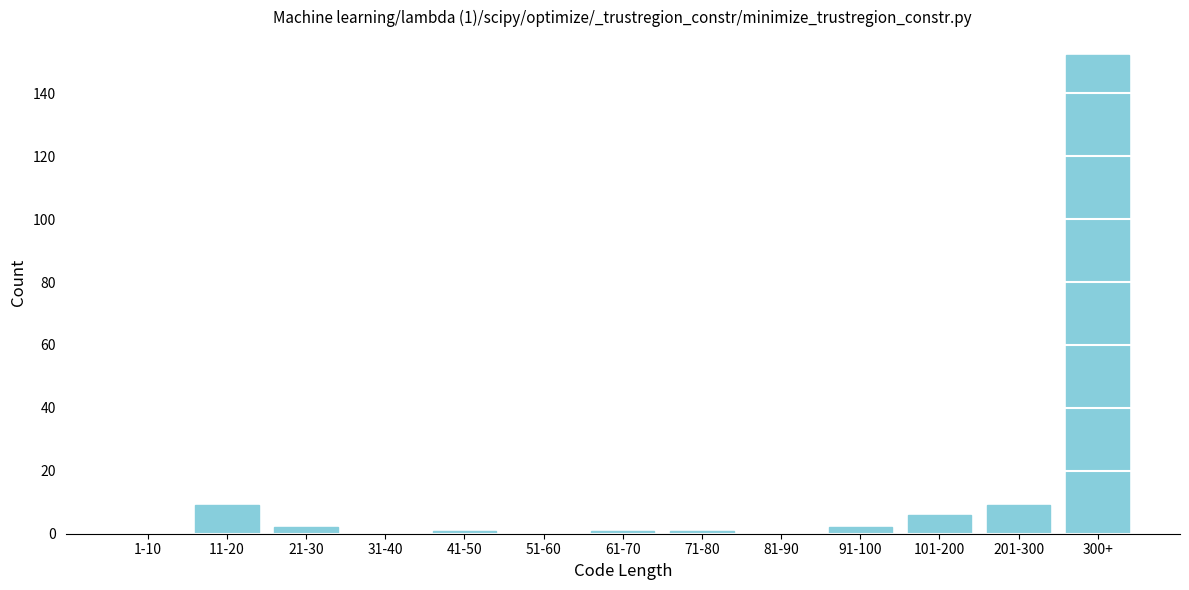

Reading left to right, transcribe all the data shown in this chart.

1-10=0	11-20=9	21-30=2	31-40=0	41-50=1	51-60=0	61-70=1	71-80=1	81-90=0	91-100=2	101-200=6	201-300=9	300+=152